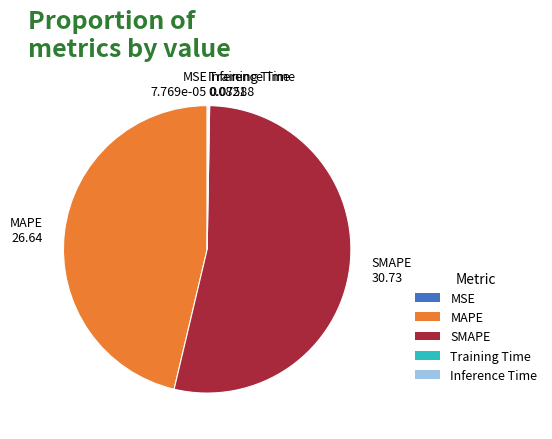

Is it true that SMAPE is 53% of the pie?

True